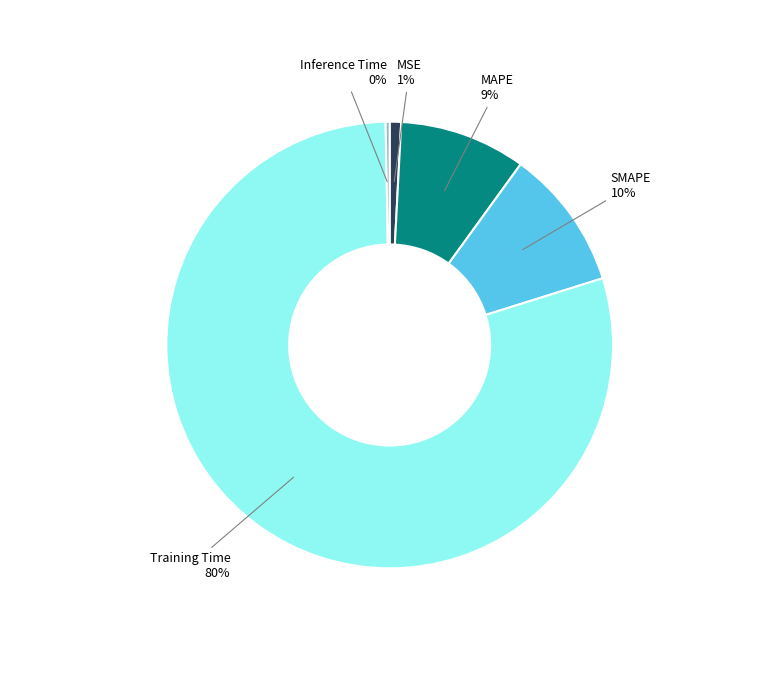

Does Training Time represent more than half of the total?

Yes